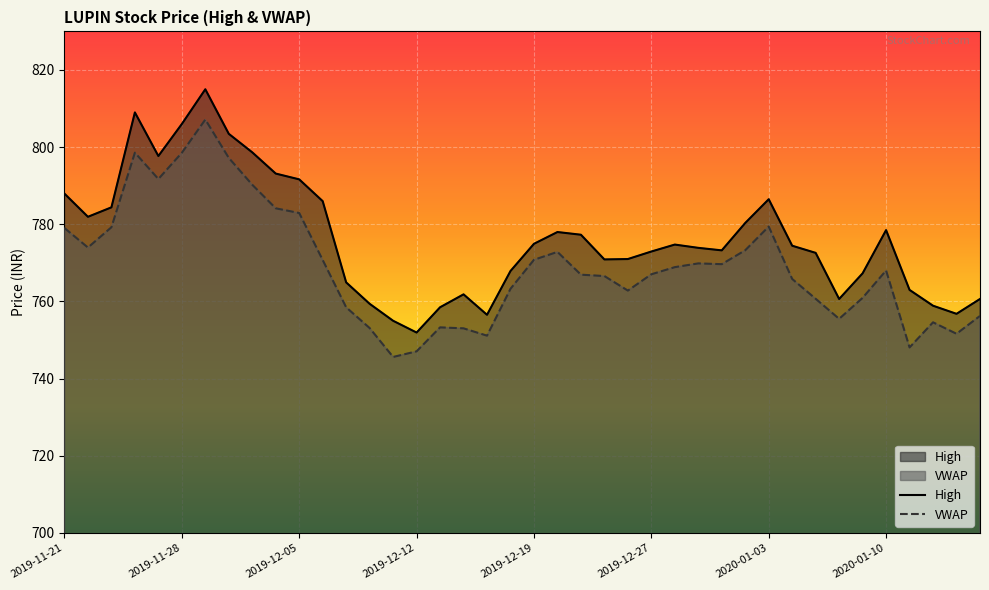

Reading left to right, transcribe all the data shown in this chart.

High: 2019-11-21=788.0	2019-11-22=782.0	2019-11-25=784.4	2019-11-26=809.0	2019-11-27=797.7	2019-11-28=806.0	2019-11-29=815.0	2019-12-02=803.5	2019-12-03=798.6	2019-12-04=793.1	2019-12-05=791.6	2019-12-06=786.0	2019-12-09=765.0	2019-12-10=759.4	2019-12-11=755.0	2019-12-12=752.0	2019-12-13=758.5	2019-12-16=761.9	2019-12-17=756.5	2019-12-18=767.9	2019-12-19=775.0	2019-12-20=778.0	2019-12-23=777.3	2019-12-24=770.9	2019-12-26=771.0	2019-12-27=773.0	2019-12-30=774.8	2019-12-31=773.9	2020-01-01=773.2	2020-01-02=780.4	2020-01-03=786.5	2020-01-06=774.5	2020-01-07=772.6	2020-01-08=760.6	2020-01-09=767.3	2020-01-10=778.5	2020-01-13=763.0	2020-01-14=758.9	2020-01-15=756.8	2020-01-16=760.6
VWAP: 2019-11-21=779.0	2019-11-22=774.0	2019-11-25=779.2	2019-11-26=798.6	2019-11-27=791.7	2019-11-28=798.5	2019-11-29=807.1	2019-12-02=797.2	2019-12-03=790.2	2019-12-04=784.1	2019-12-05=782.9	2019-12-06=770.8	2019-12-09=758.5	2019-12-10=753.1	2019-12-11=745.6	2019-12-12=747.1	2019-12-13=753.3	2019-12-16=753.0	2019-12-17=751.1	2019-12-18=763.3	2019-12-19=770.8	2019-12-20=772.9	2019-12-23=767.0	2019-12-24=766.6	2019-12-26=762.8	2019-12-27=767.0	2019-12-30=768.9	2019-12-31=769.9	2020-01-01=769.7	2020-01-02=773.3	2020-01-03=779.4	2020-01-06=765.8	2020-01-07=760.7	2020-01-08=755.5	2020-01-09=760.9	2020-01-10=768.0	2020-01-13=748.1	2020-01-14=754.6	2020-01-15=751.6	2020-01-16=756.3